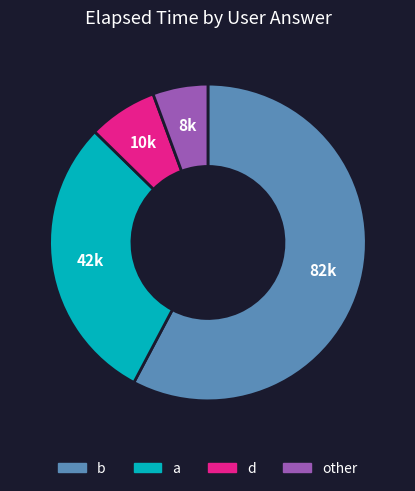

Does any single category account for the majority?

Yes